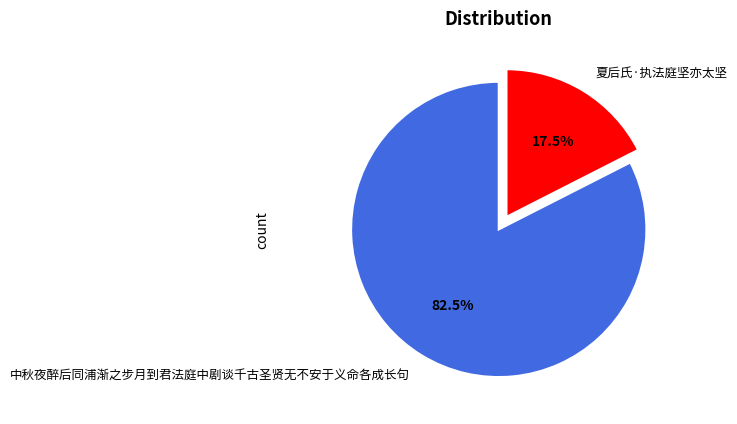

How much of the chart is everything except 夏后氏·执法庭坚亦太坚?

82.5%